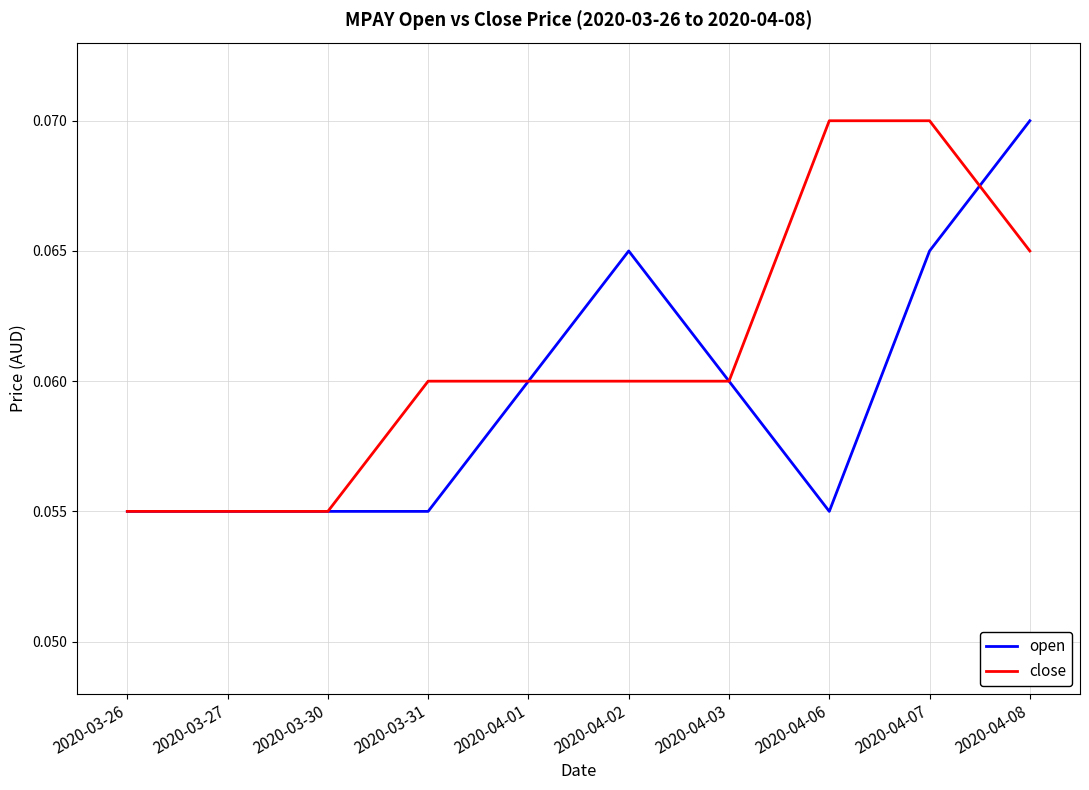

Is it true that close equals 0.0 at 2020-04-07?

False